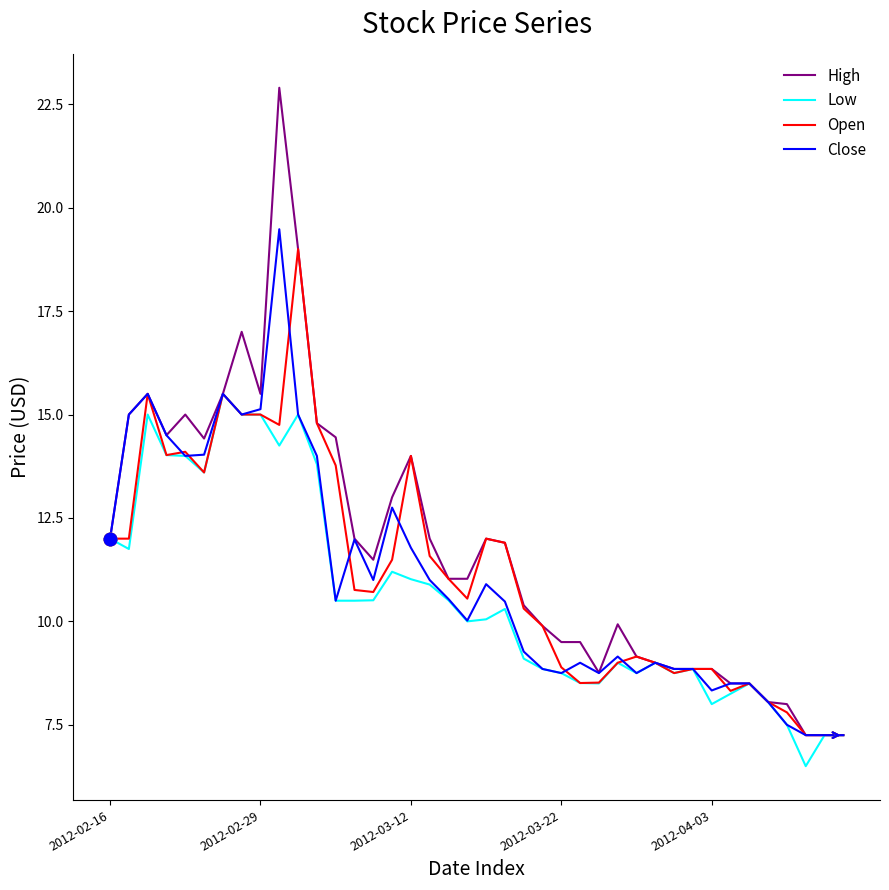

Which series has the widest spread of values?

High